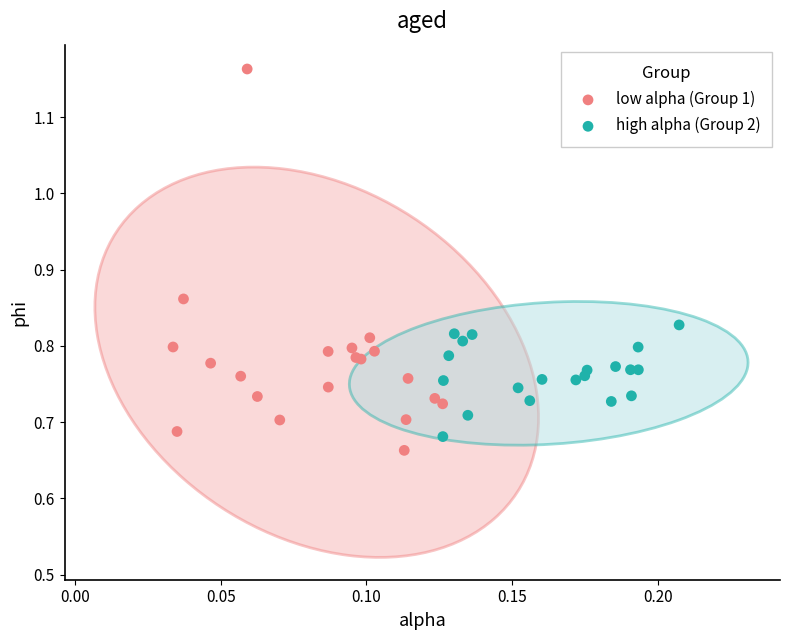

Which series has the largest Y range (max minus min)?

low alpha (Group 1)